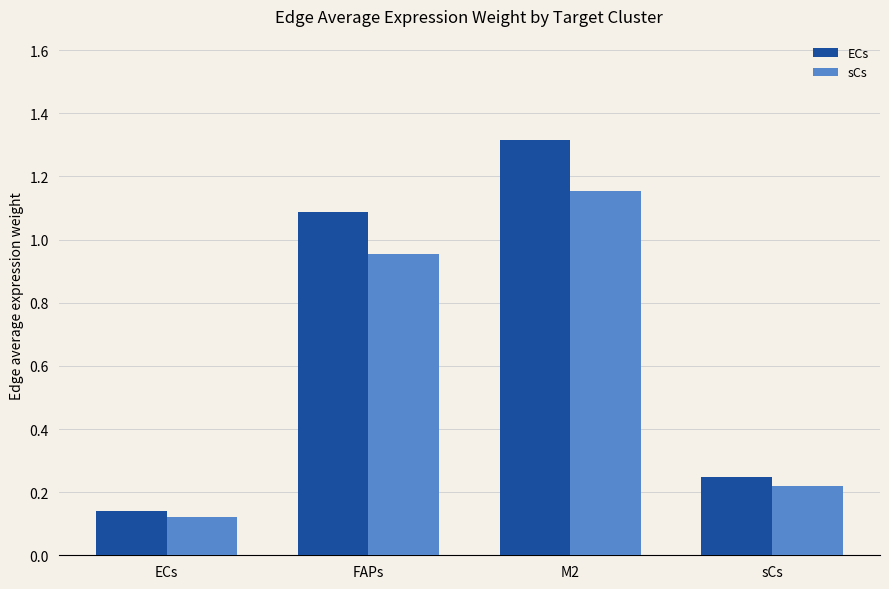

The value of sCs at FAPs is 1.5. True or false?

False